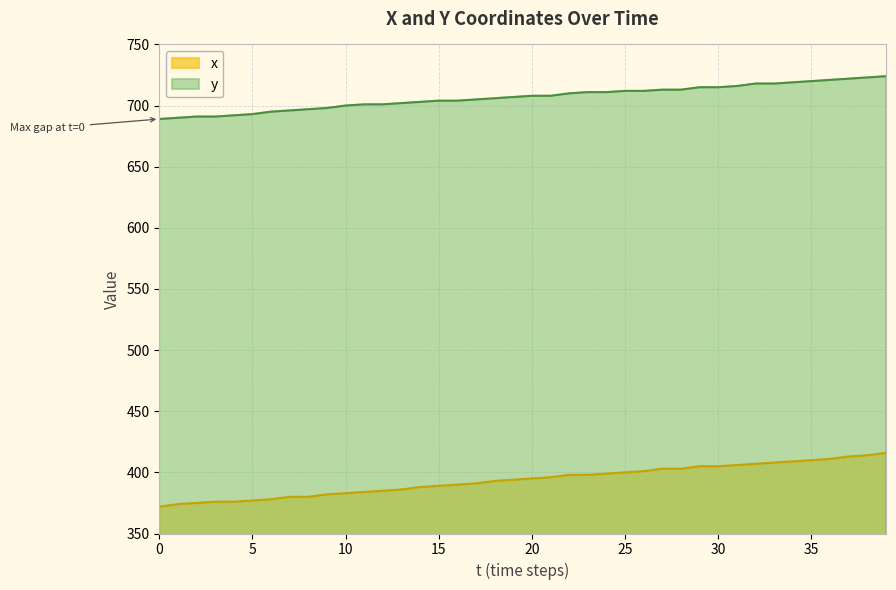

What is the value of the y point at the 33rd from the left?

718